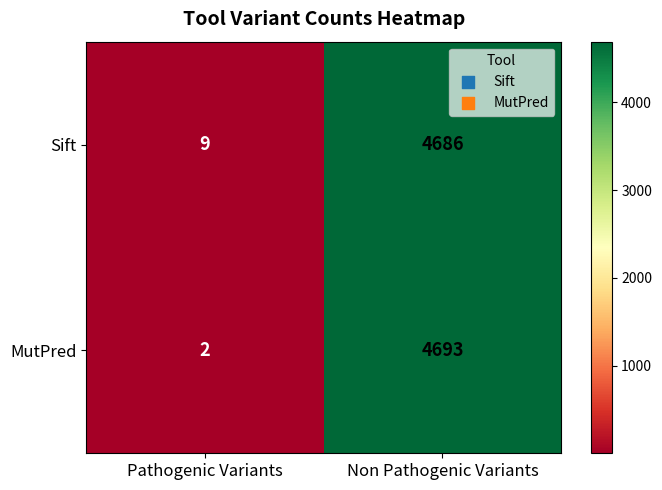

What is the greatest value displayed?

4693